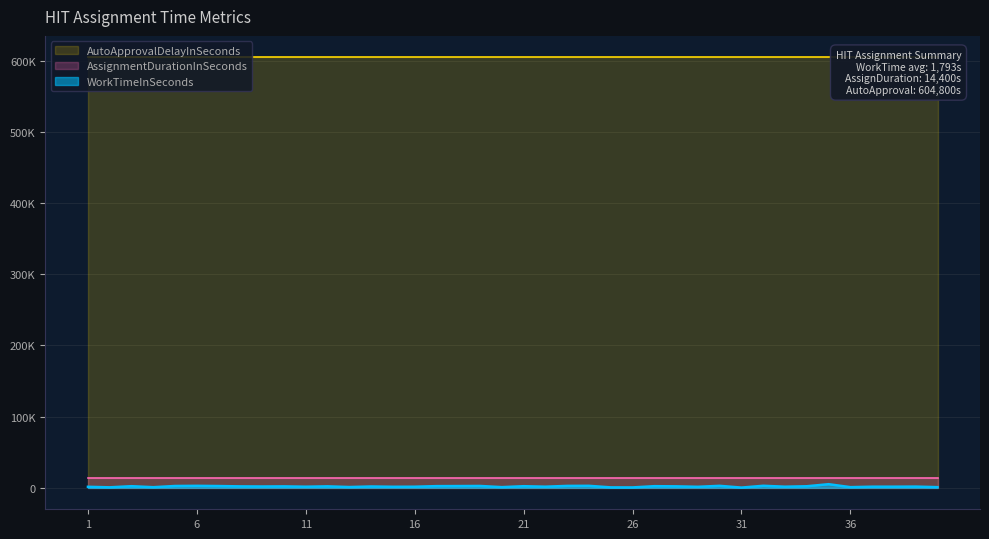

Is the value of AutoApprovalDelayInSeconds at 38 greater than the value of WorkTimeInSeconds at 2?

Yes